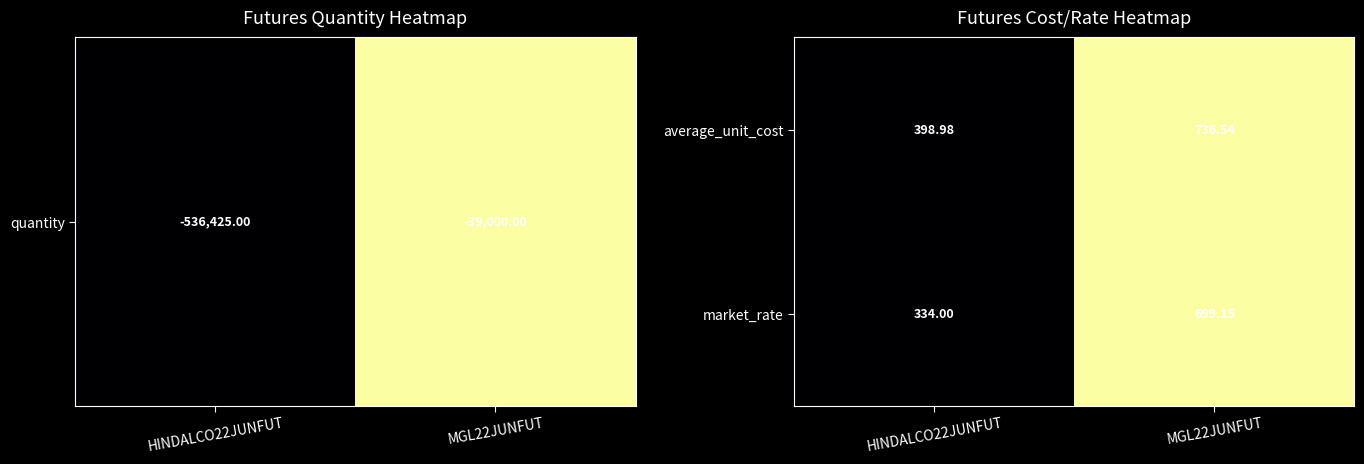

Which series has the largest total across all categories?

average_unit_cost